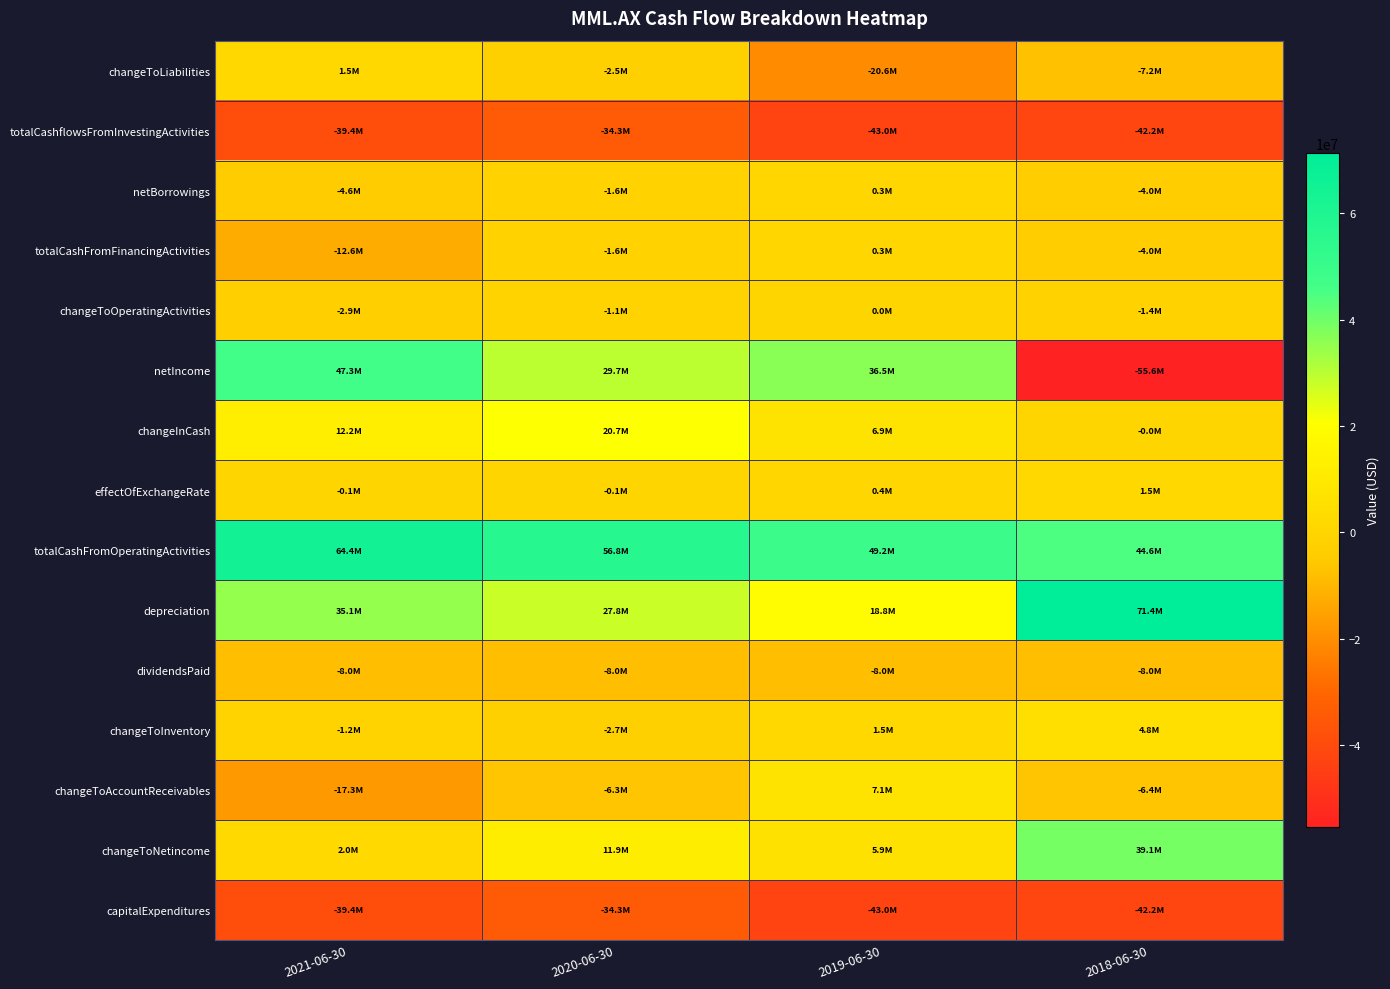

What is the total value across all series at 2019-06-30?

12321000